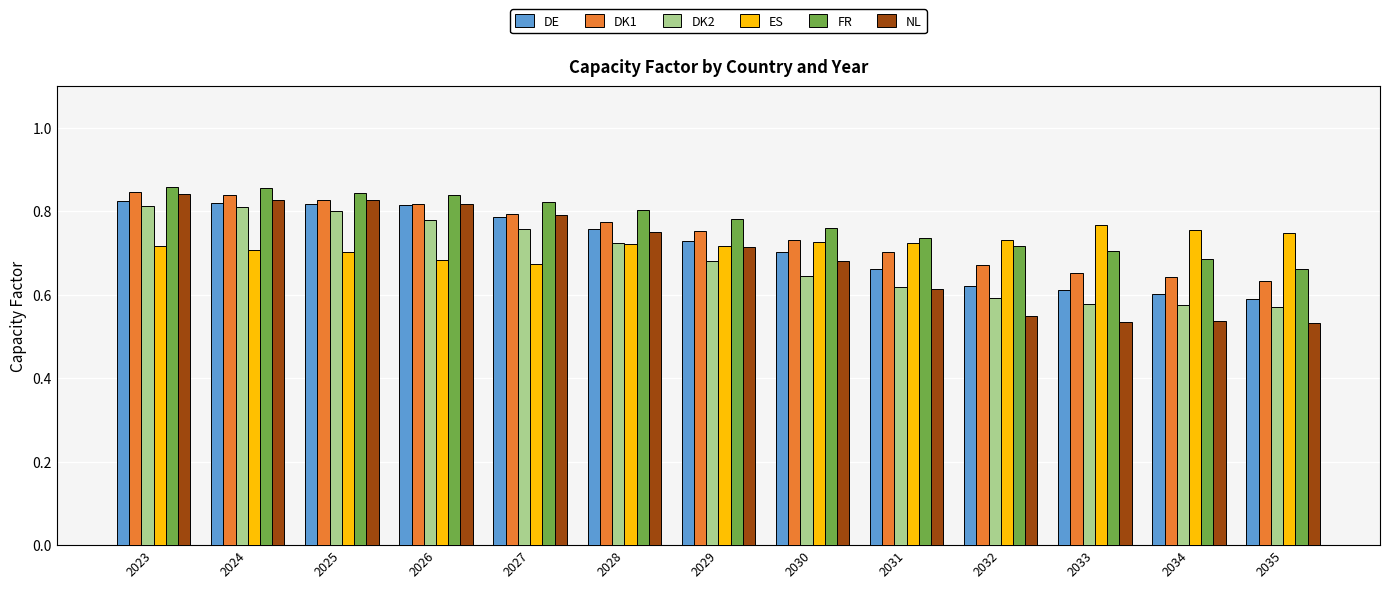

At which label is DE closest to 0?

2035